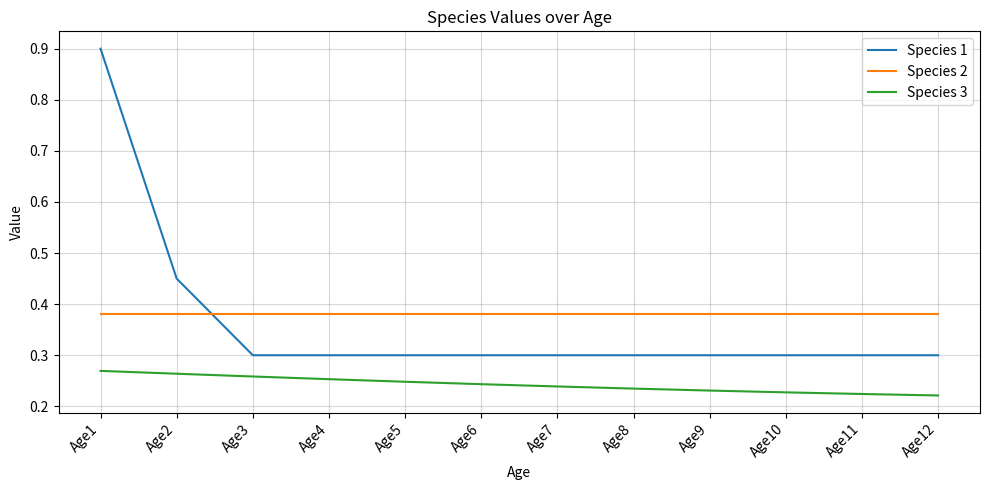

Which series has the largest total across all categories?

Species 2